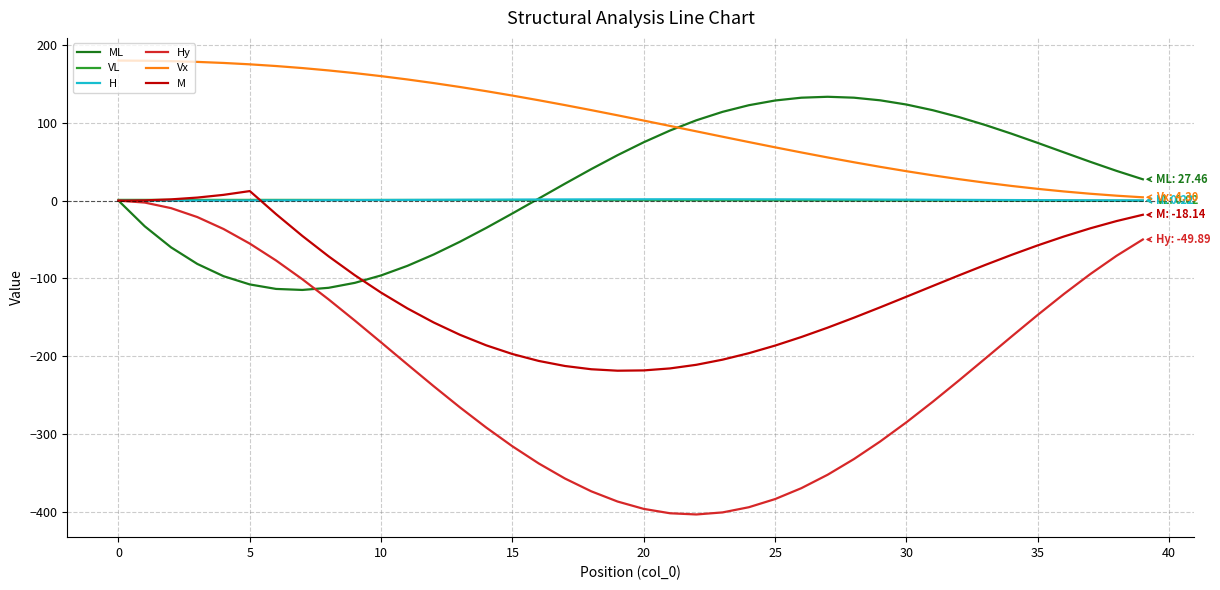

What is the smallest value displayed?

-403.3